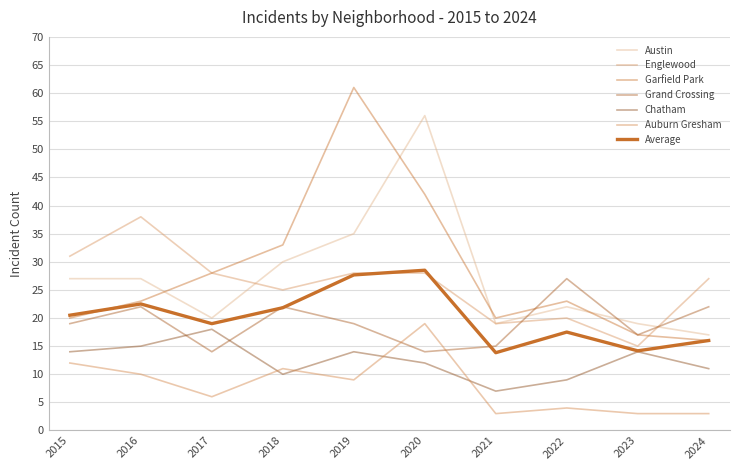

The value of Grand Crossing at 2023 is 7. True or false?

False